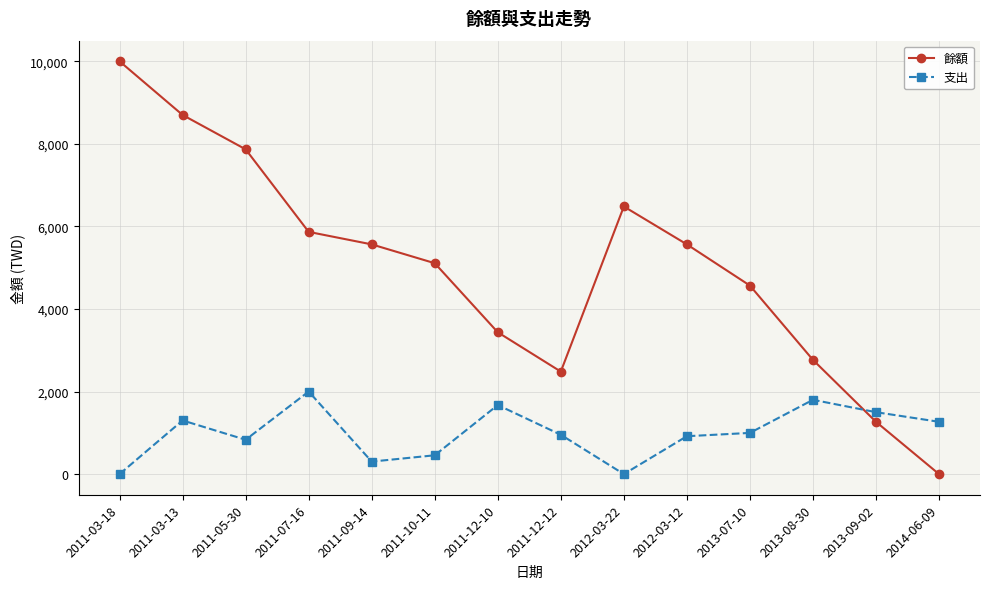

Which series has the largest range (max minus min)?

餘額